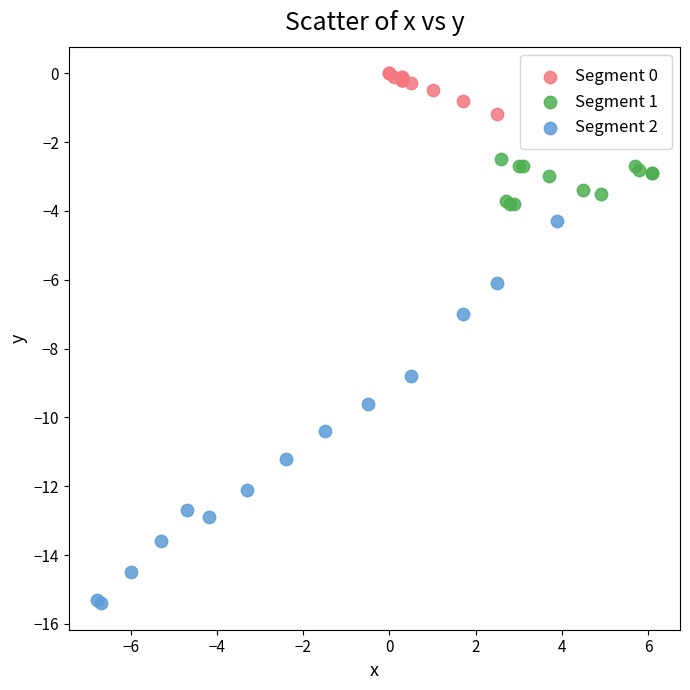

Which series reaches the minimum Y coordinate?

Segment 2